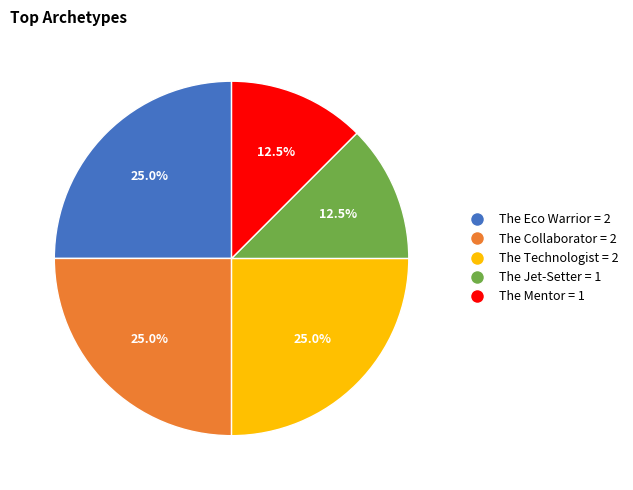

Does any single category account for the majority?

No